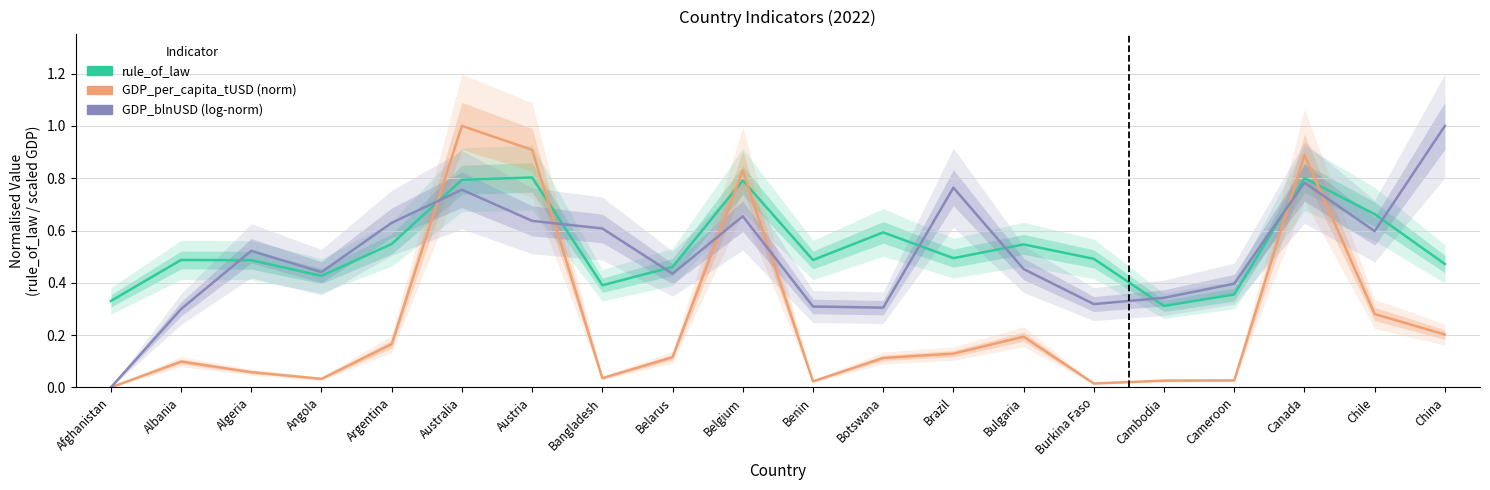

What is the difference between the second highest and minimum values in the rule_of_law series?

0.5